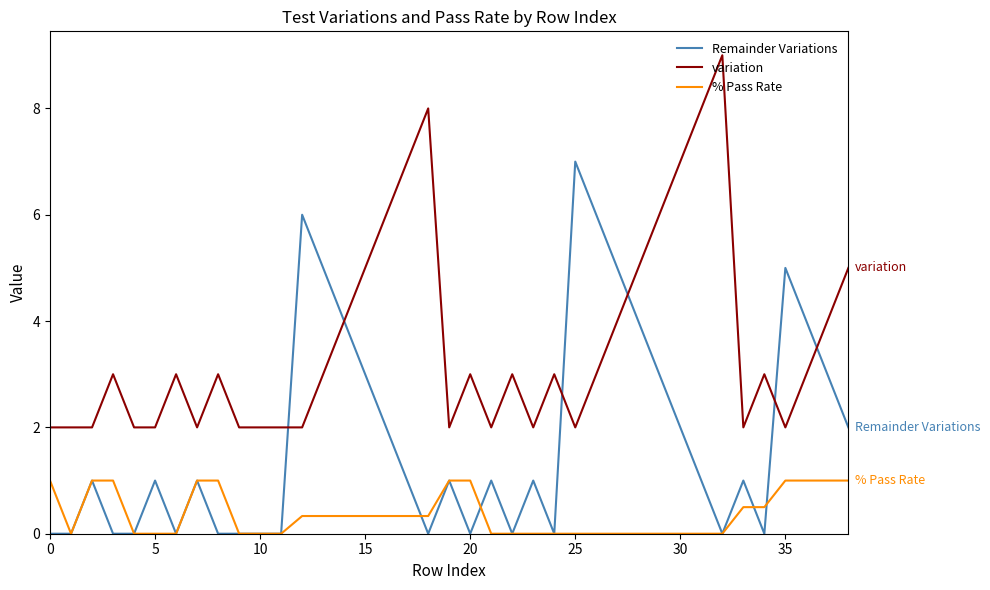

What is the greatest value displayed?

9.0